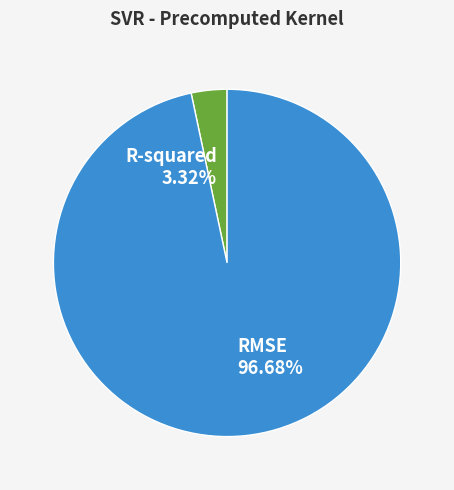

Rank the categories by value from lowest to highest.

R-squared, RMSE